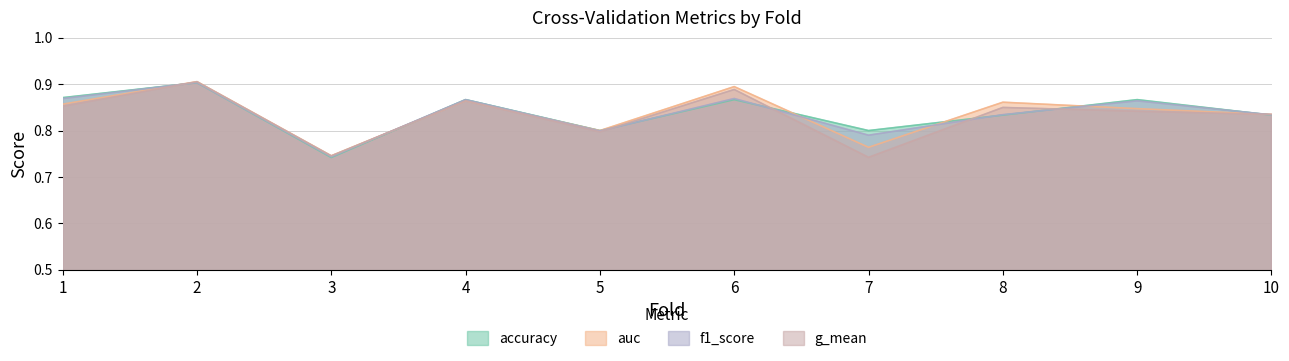

How many lines are shown in the chart?

4